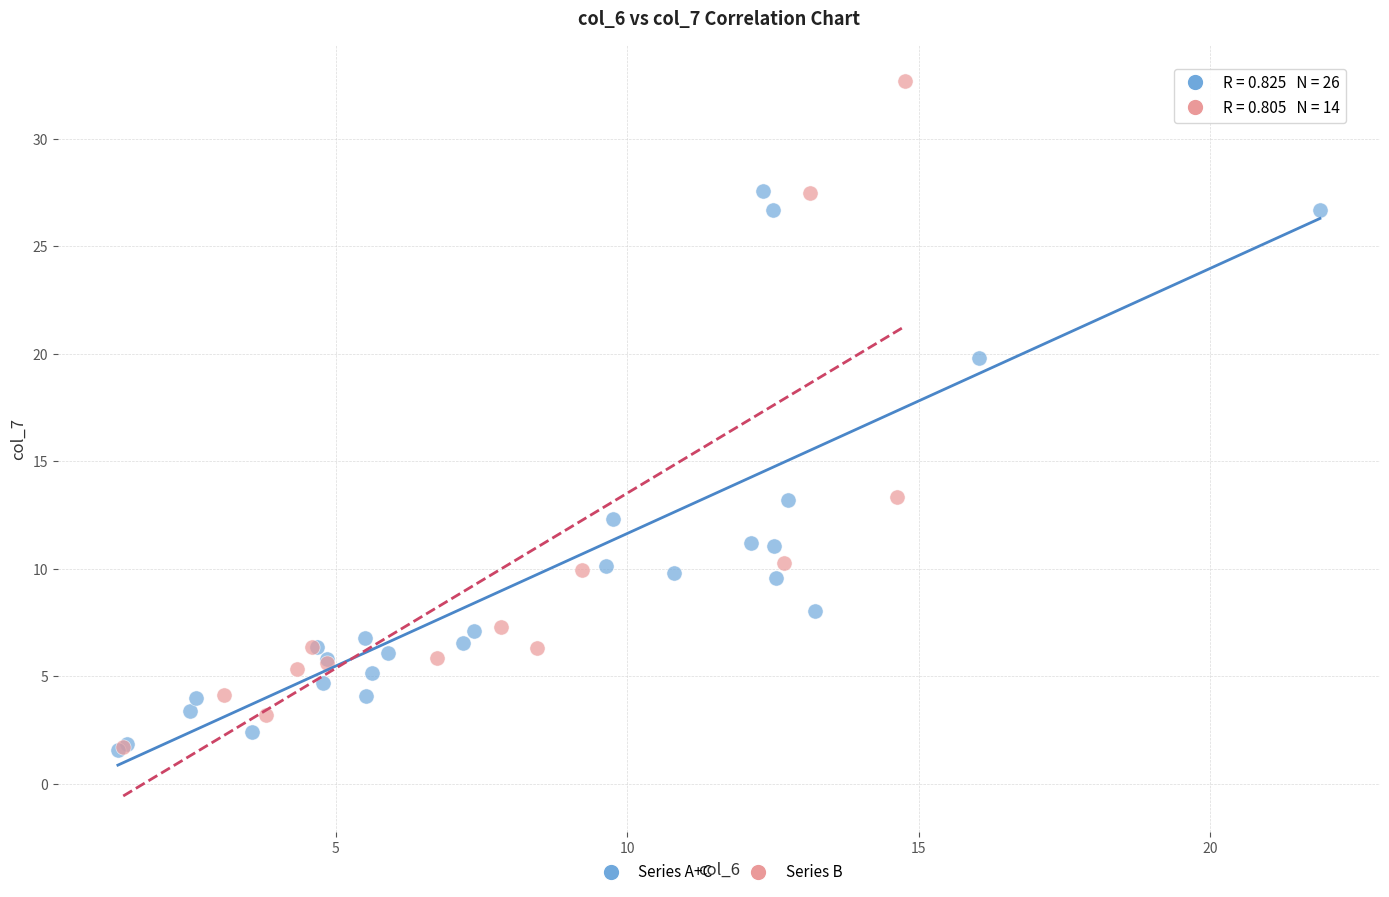

Which series has the largest Y range (max minus min)?

Series B